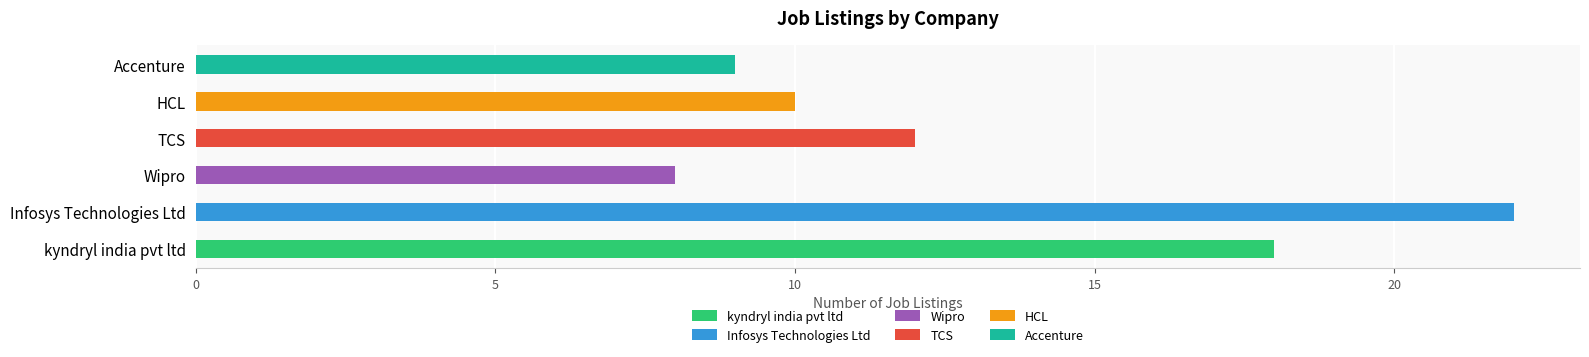

Which has a higher value, 4 or 5?

4